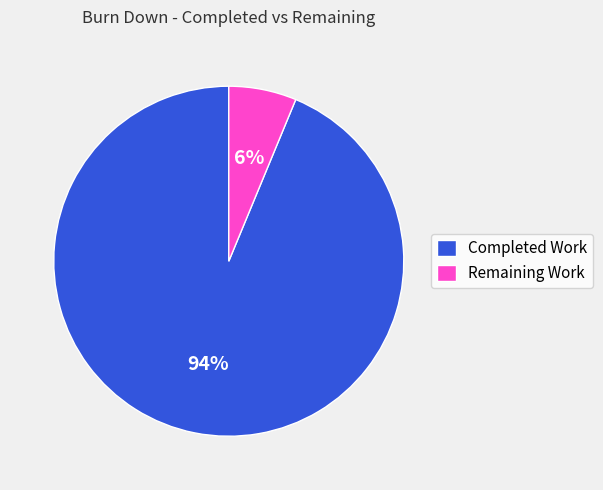

To the nearest percent, what is the combined percentage of Completed Work and Remaining Work?

100%